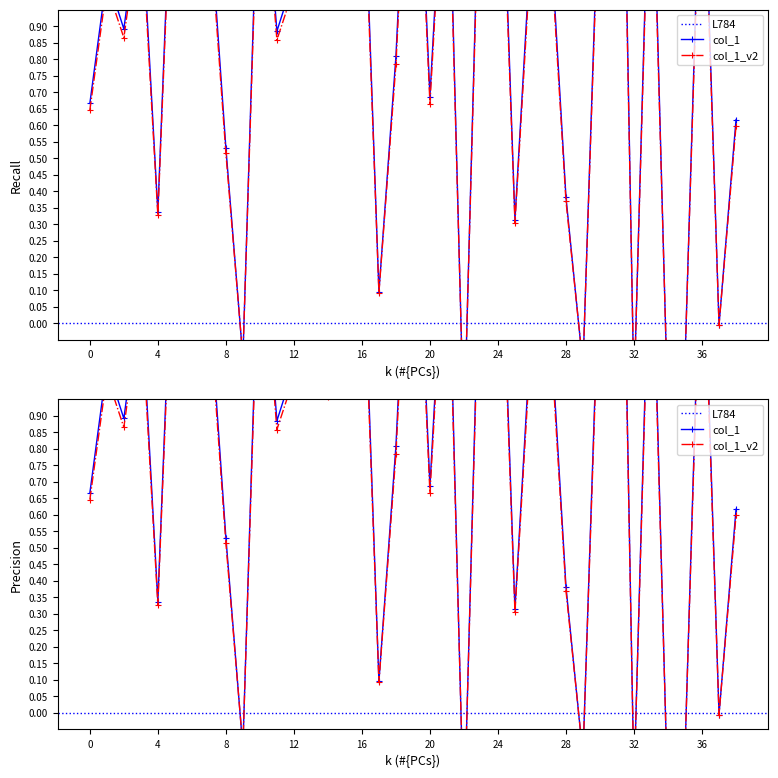

How many values exceed 1?

20